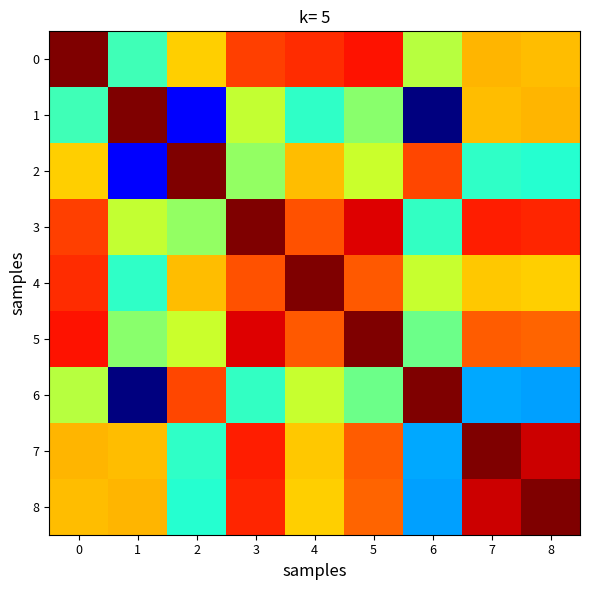

At 1, list the series in order from largest to smallest.

1, 8, 7, 3, 5, 0, 4, 2, 6